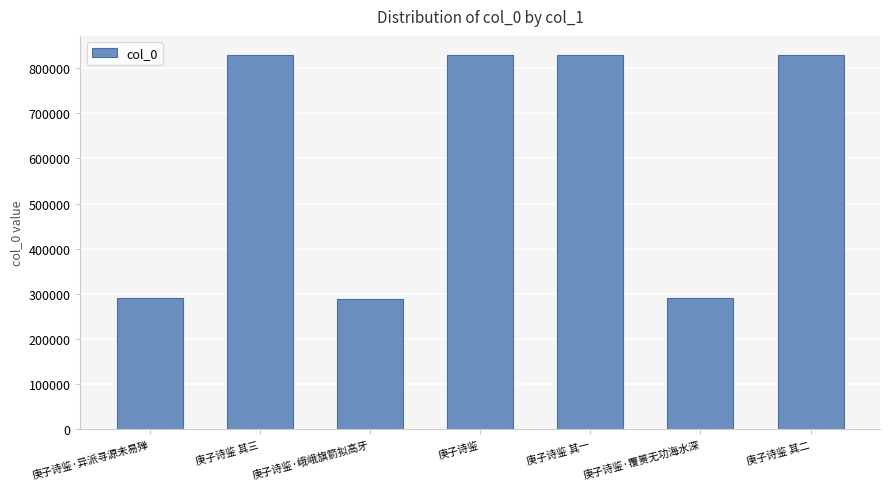

What is the value of the 5th bar from the left?

828968